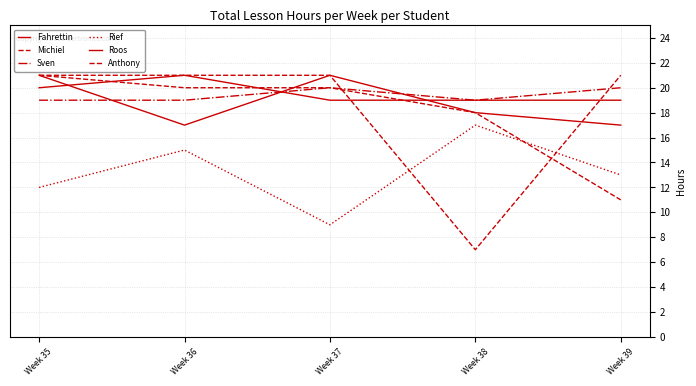

Does the chart display data point markers on the line(s)?

No